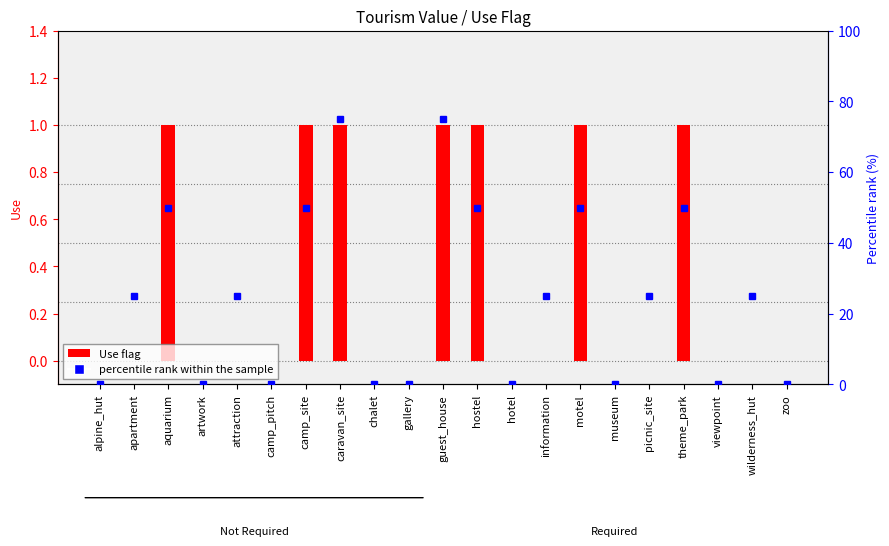

Read the percentile rank within the sample value at theme_park.

50